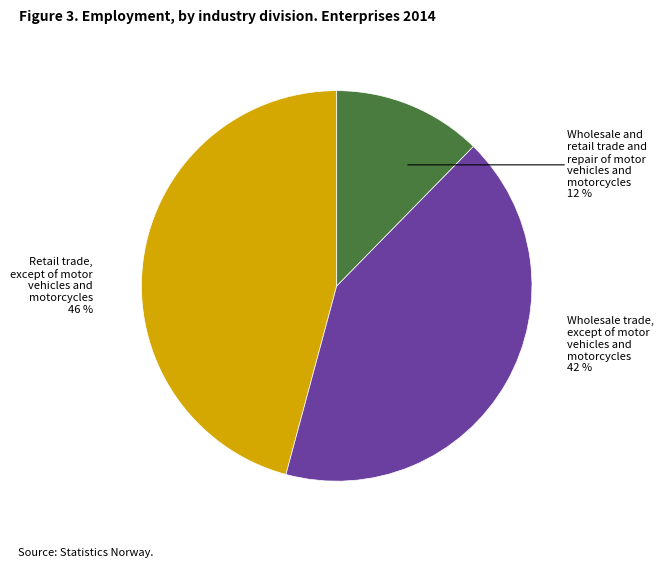

Which category has the smallest portion of the pie?

Wholesale and retail trade and repair of motor vehicles and motorcycles